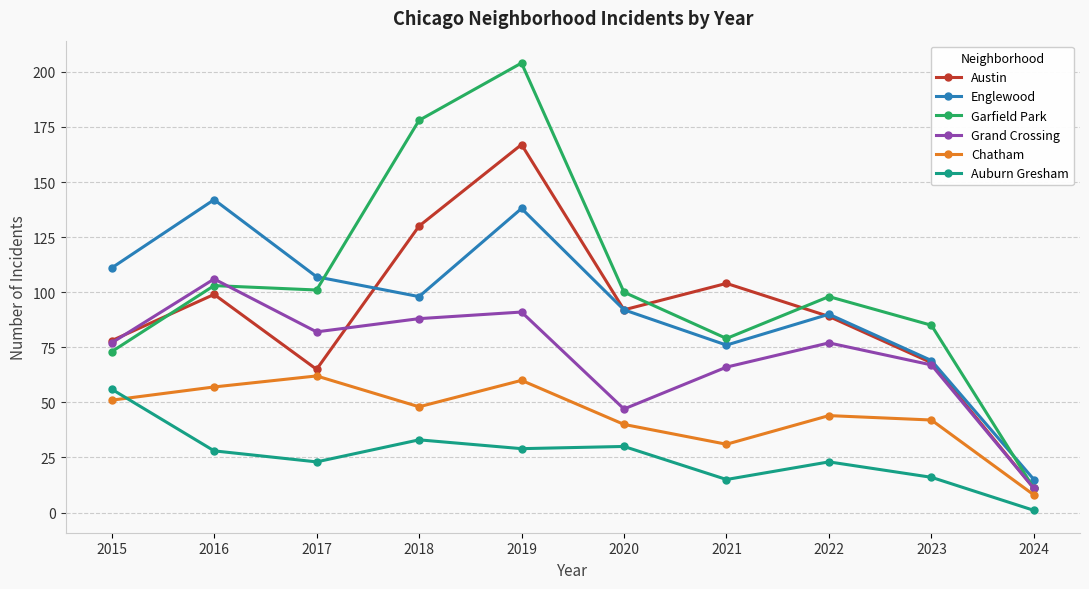

Which category has the lowest value in the Englewood series?

2024